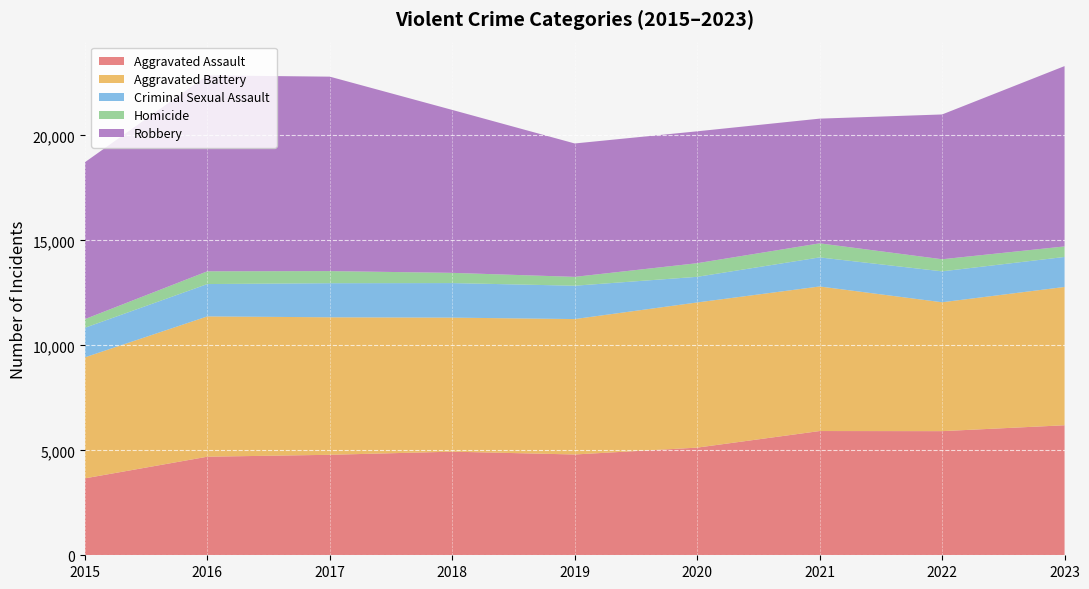

Reading left to right, what are all the values shown in this chart?

Aggravated Assault: 3665	4696	4787	4936	4802	5129	5919	5914	6194
Aggravated Battery: 5765	6684	6551	6386	6451	6916	6887	6140	6589
Criminal Sexual Assault: 1408	1541	1624	1646	1589	1221	1385	1473	1429
Homicide: 413	608	577	487	422	649	670	576	502
Robbery: 7474	9334	9263	7762	6355	6283	5941	6898	8591